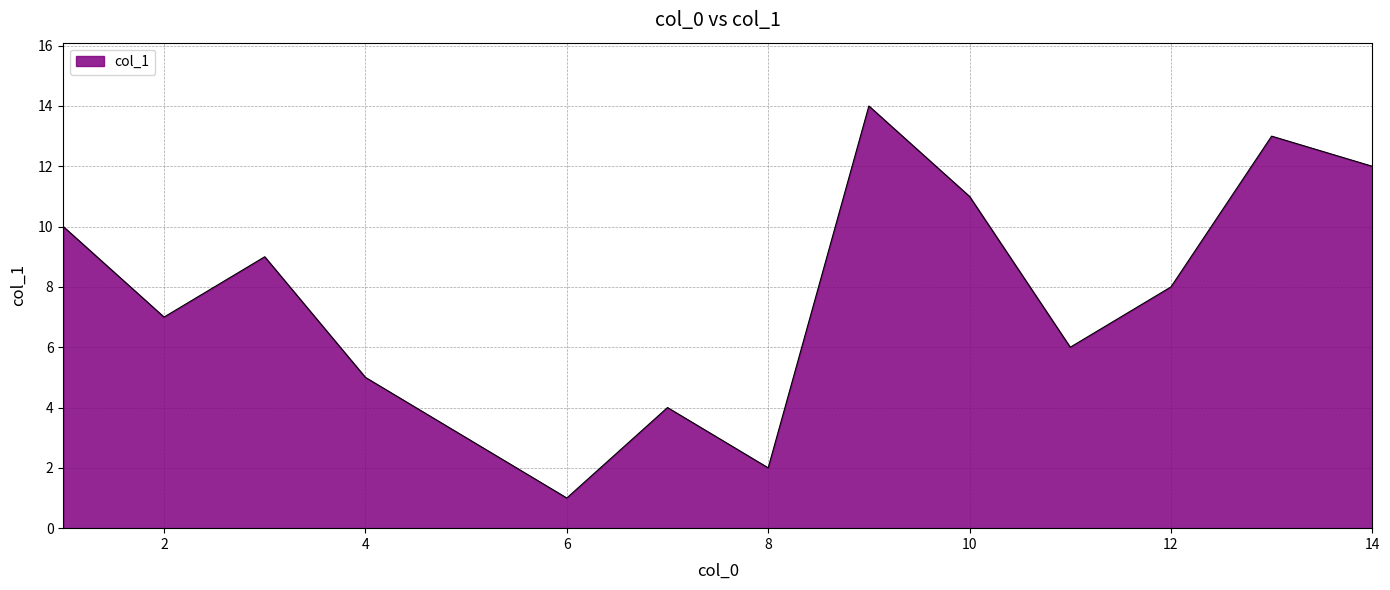

What is the greatest value displayed?

14